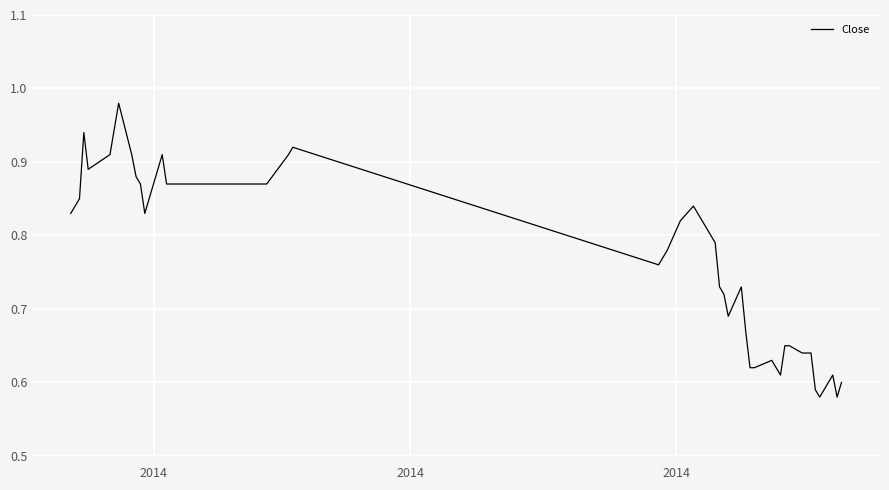

How many lines are shown in the chart?

1